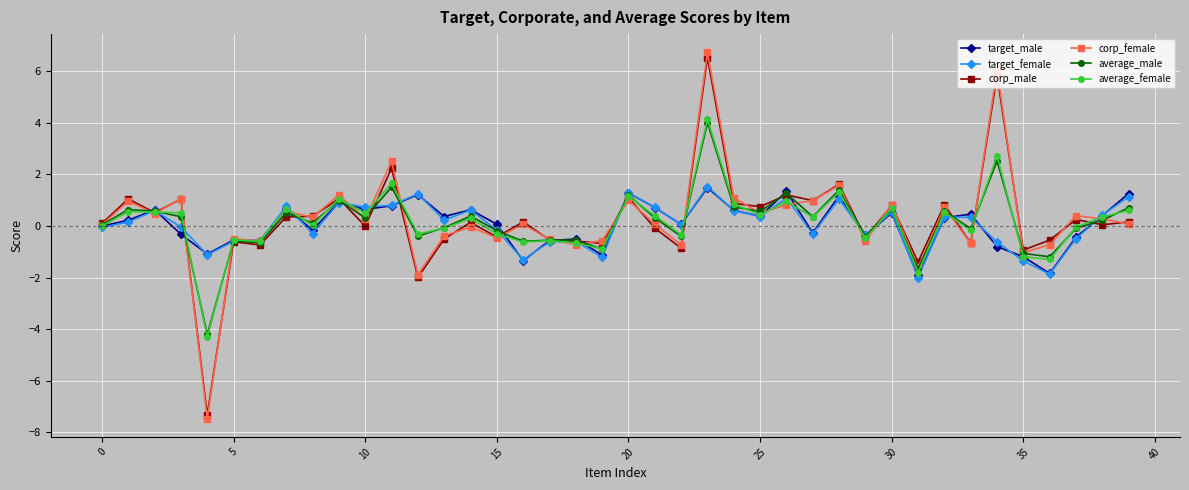

What is the value of the corp_female point at the 36th from the left?

-1.0